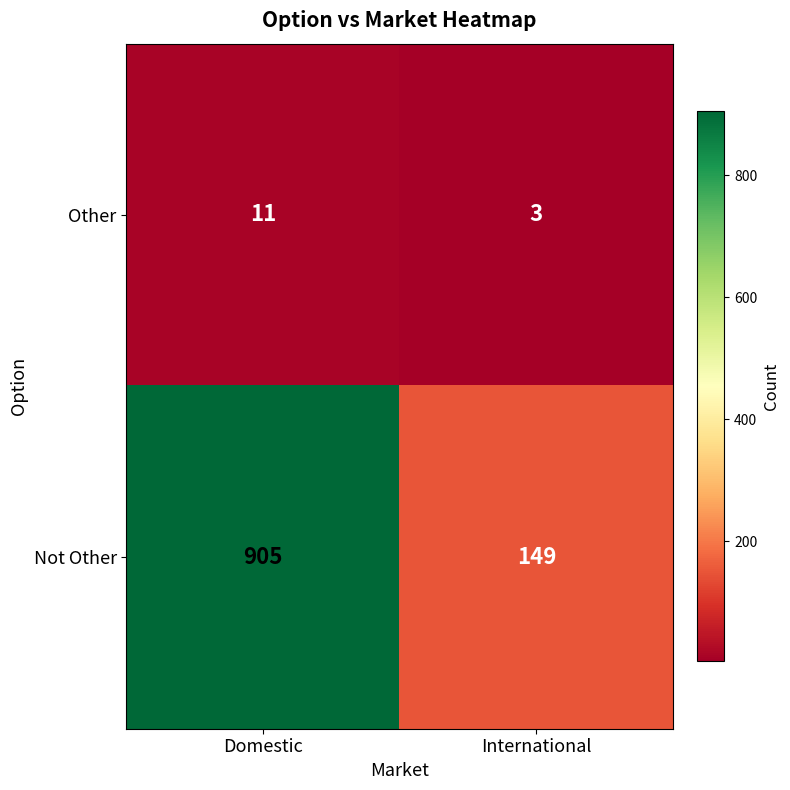

List the series in order of their peak value, highest first.

Not Other, Other